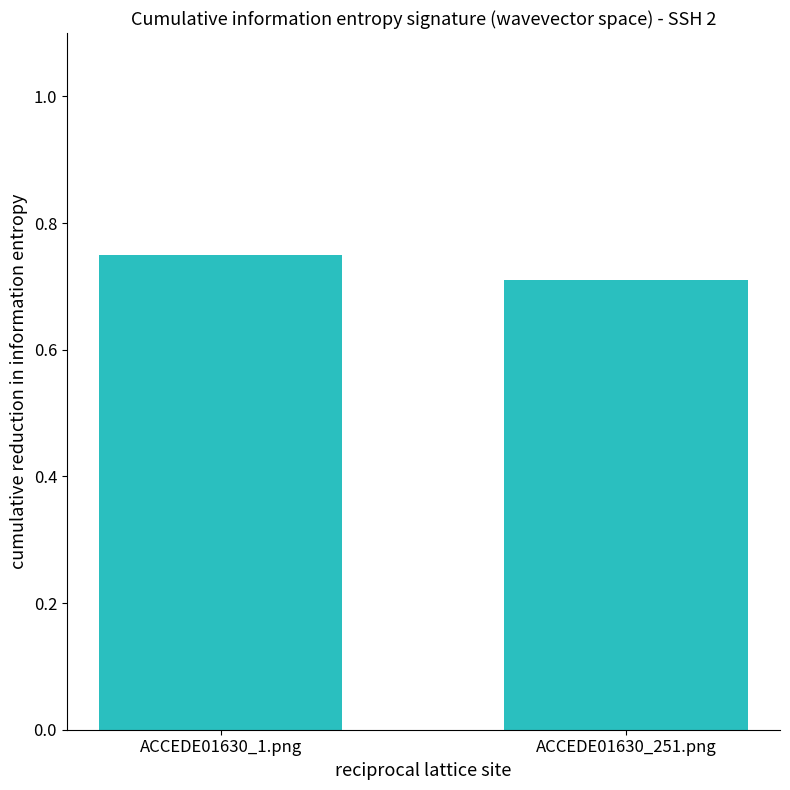

Does the chart contain any negative values?

No